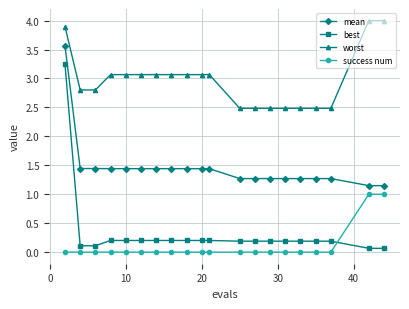

Which series has the largest range (max minus min)?

best